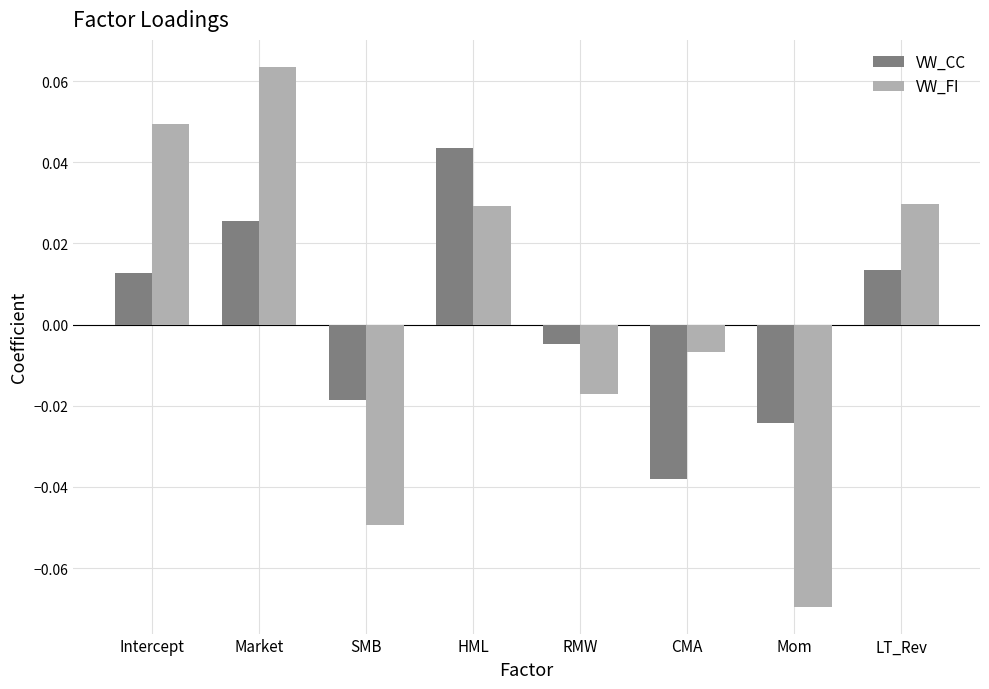

Are the bars grouped side by side (vs. stacked)?

Yes